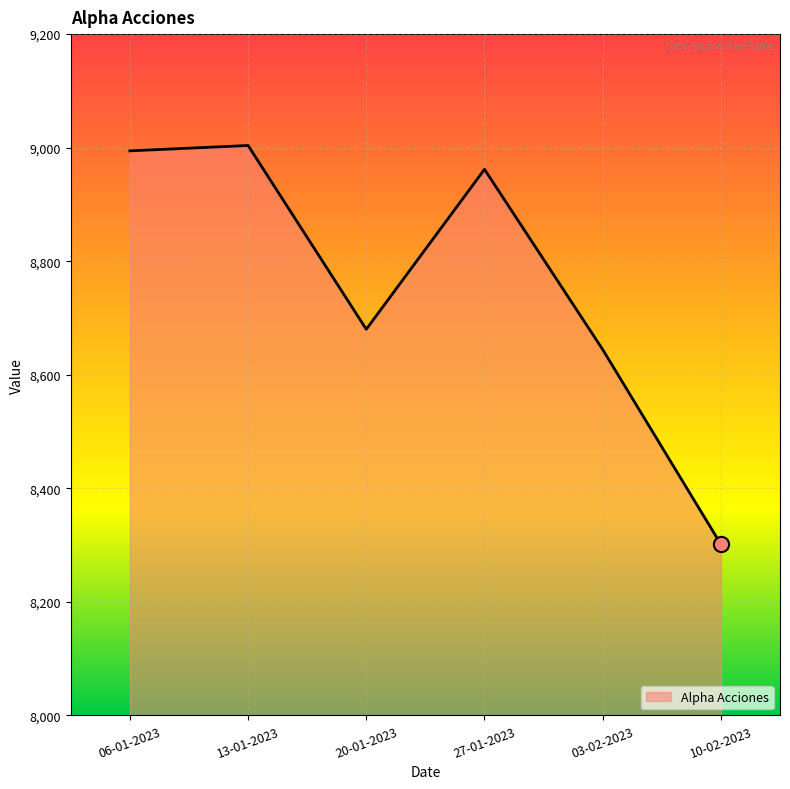

What is the change in value from 06-01-2023 to 20-01-2023?

-314.3